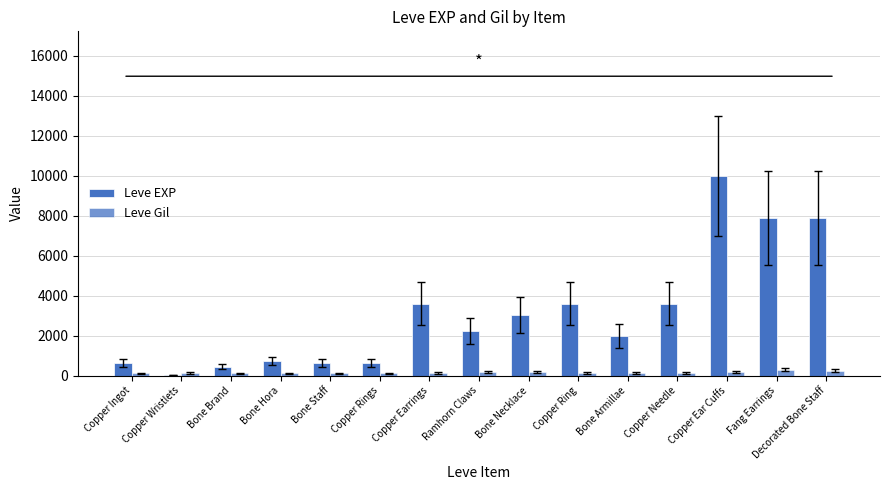

Rank the series by their maximum value, from highest to lowest.

Leve EXP, Leve Gil